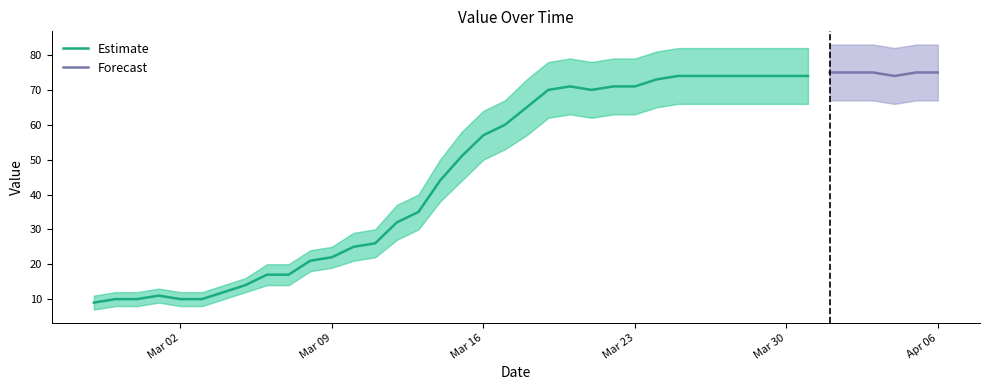

The value of Estimate at Mar 16 is 57. True or false?

True